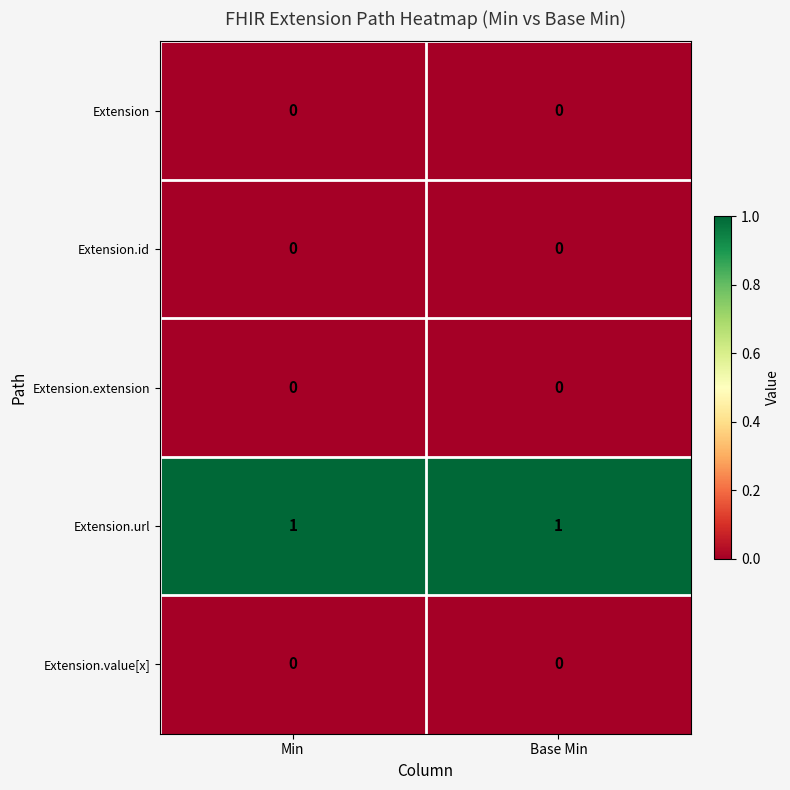

Which series has the largest total across all categories?

Extension.url